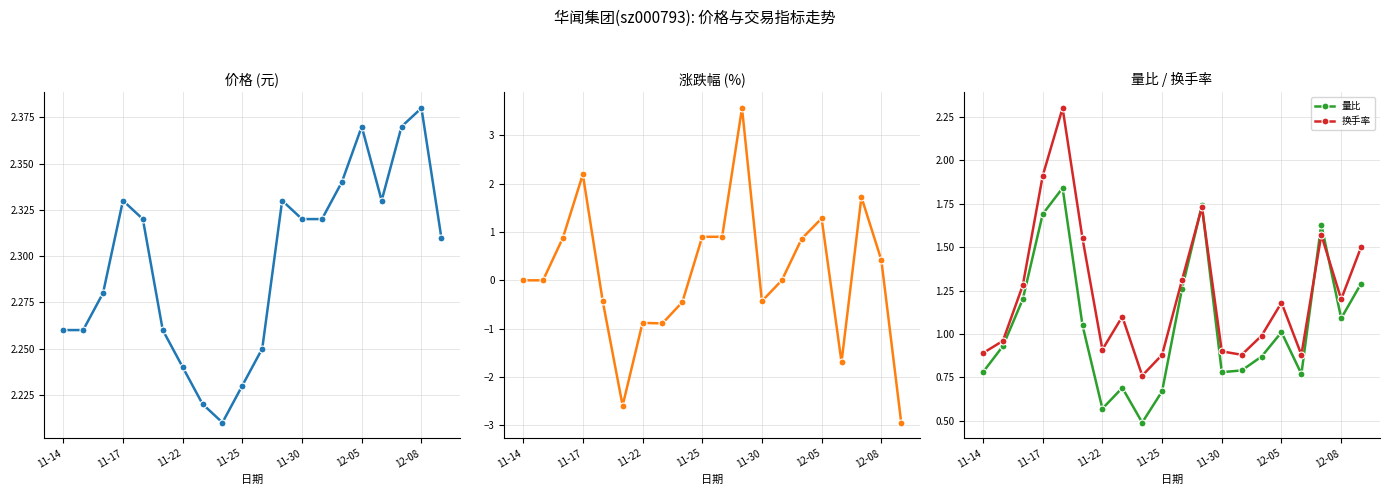

Reading left to right, what are all the values shown in this chart?

价格: 2.3	2.3	2.3	2.3	2.3	2.3	2.2	2.2	2.2	2.2	2.2	2.3	2.3	2.3	2.3	2.4	2.3	2.4	2.4	2.3
涨跌幅%: 0.0	0.0	0.9	2.2	-0.4	-2.6	-0.9	-0.9	-0.5	0.9	0.9	3.6	-0.4	0.0	0.9	1.3	-1.7	1.7	0.4	-2.9
量比: 0.8	0.9	1.2	1.7	1.8	1.1	0.6	0.7	0.5	0.7	1.3	1.7	0.8	0.8	0.9	1.0	0.8	1.6	1.1	1.3
换手率: 0.9	1.0	1.3	1.9	2.3	1.6	0.9	1.1	0.8	0.9	1.3	1.7	0.9	0.9	1.0	1.2	0.9	1.6	1.2	1.5